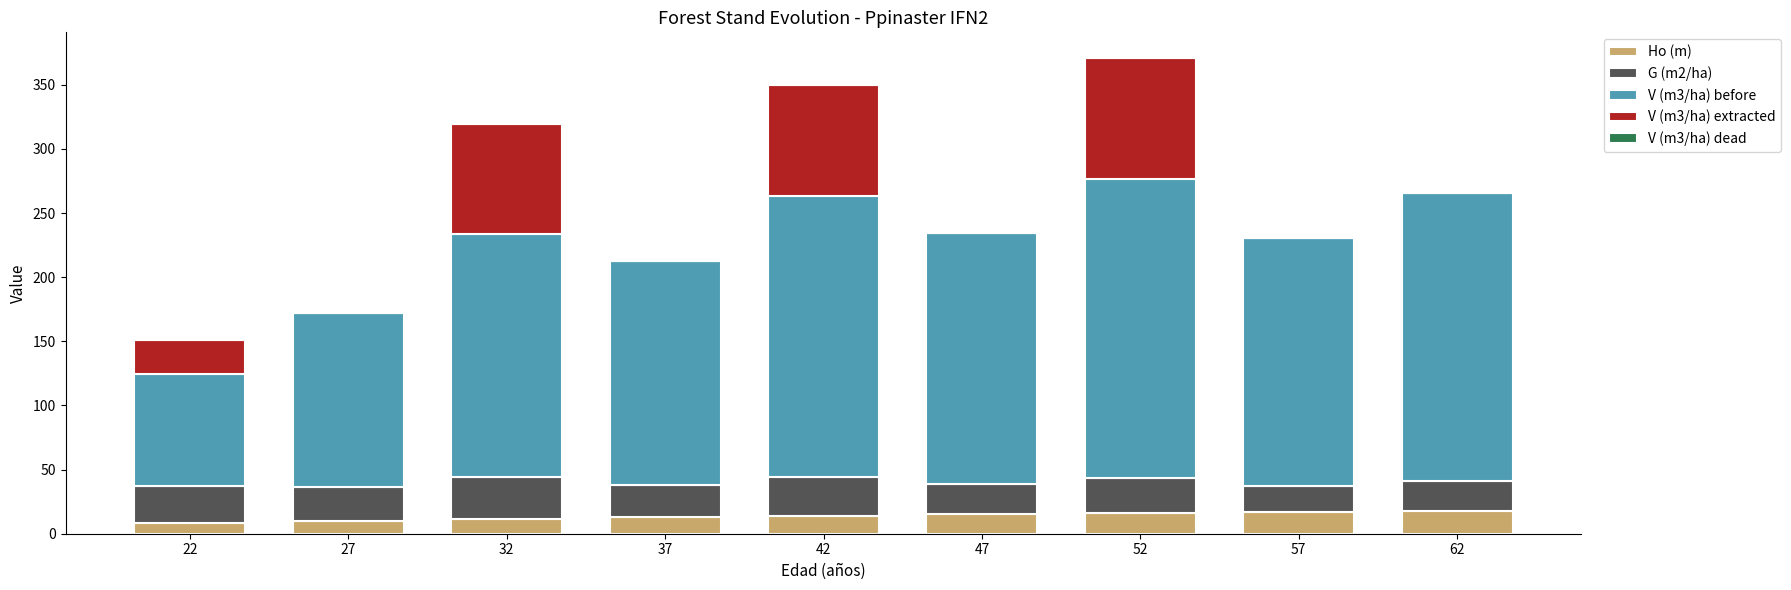

At which category is the sum across all series the highest?

52